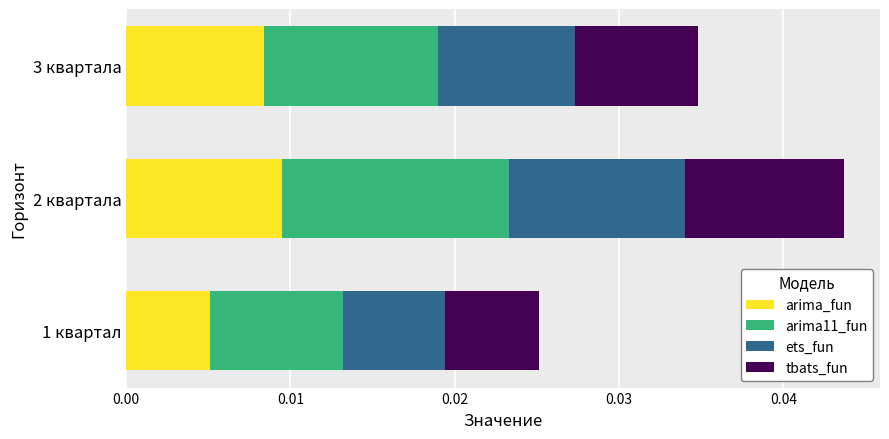

Rank the categories by arima_fun value from highest to lowest.

2 квартала, 3 квартала, 1 квартал